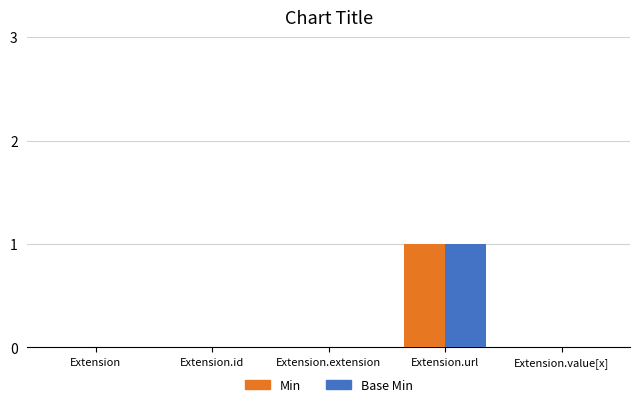

Reading left to right, list all the values displayed in this chart.

Min: 0	0	0	1	0
Base Min: 0	0	0	1	0